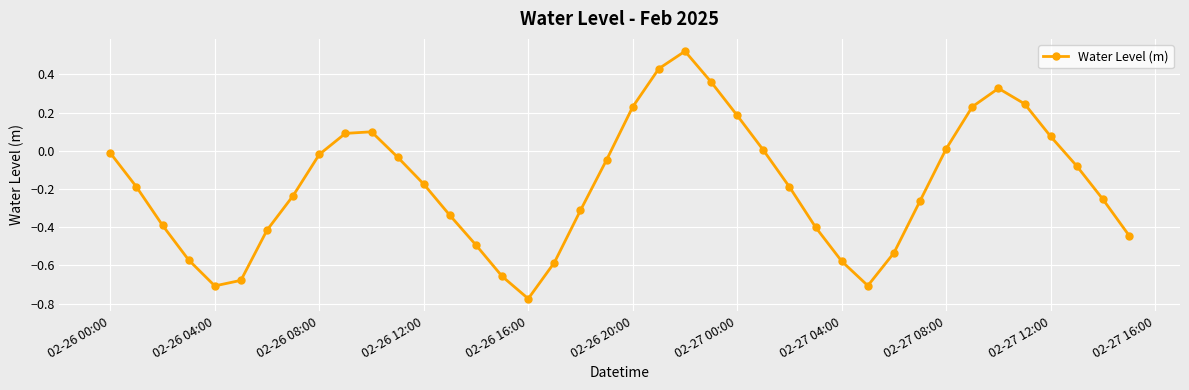

Count the number of data series in this chart.

1